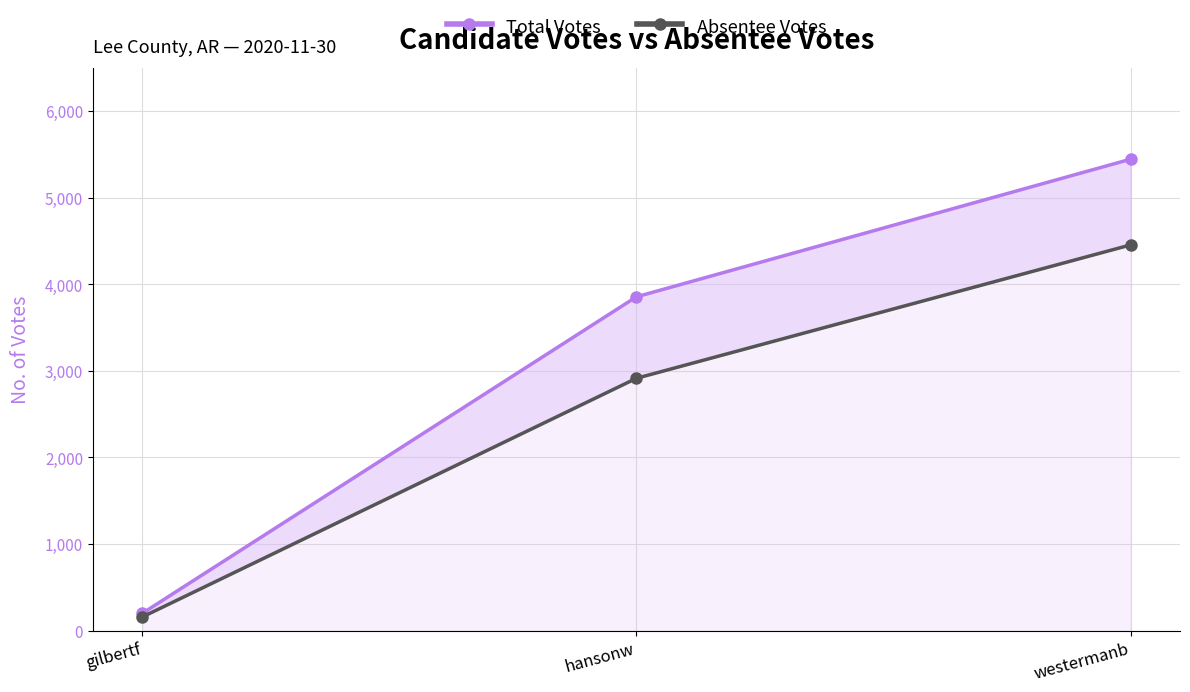

Which category has the lowest value across all series?

gilbertf